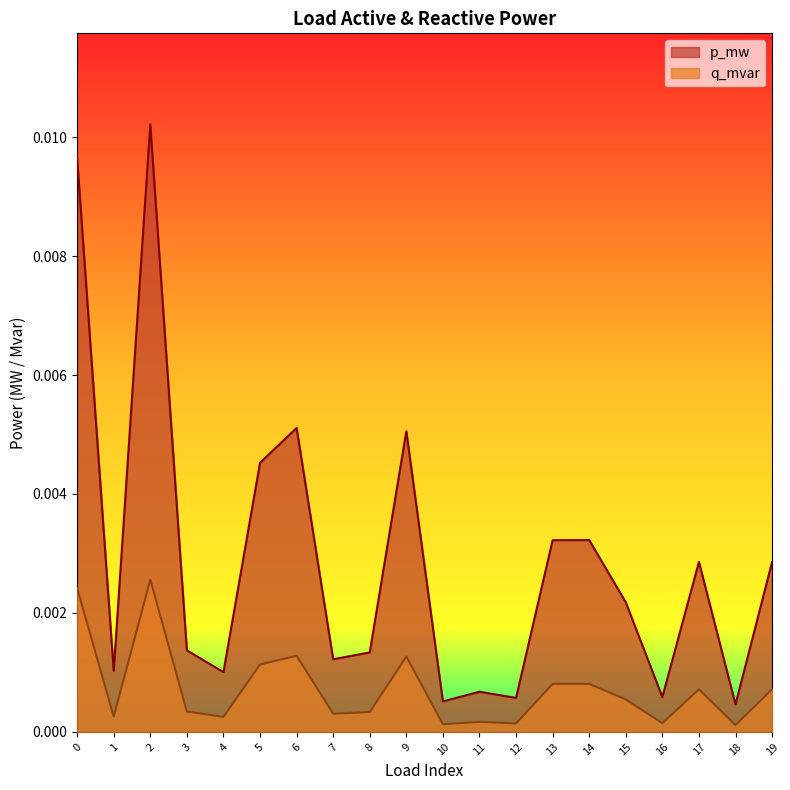

At which label is p_mw closest to 0?

18